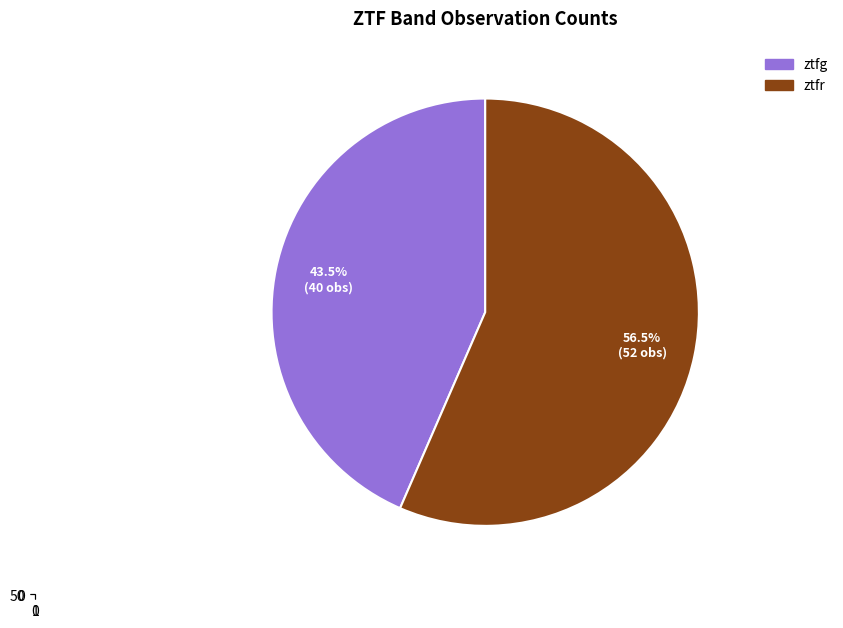

Combined, what portion of the pie is ztfr and ztfg?

100.0%